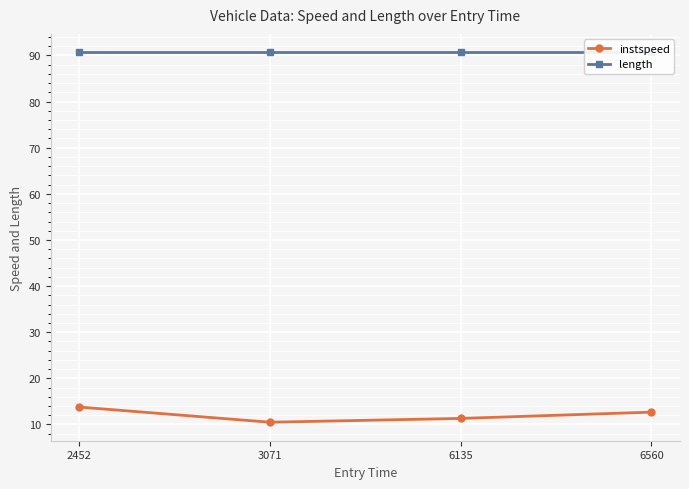

How many lines are shown in the chart?

2